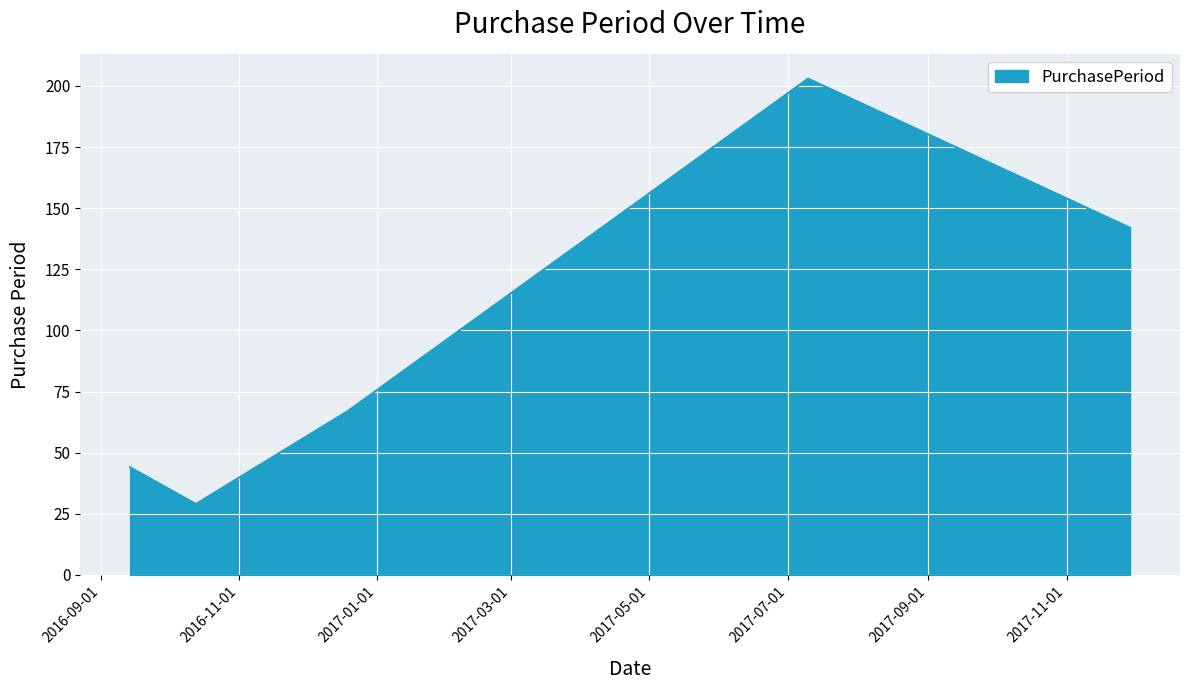

What is the sum of all values?

485